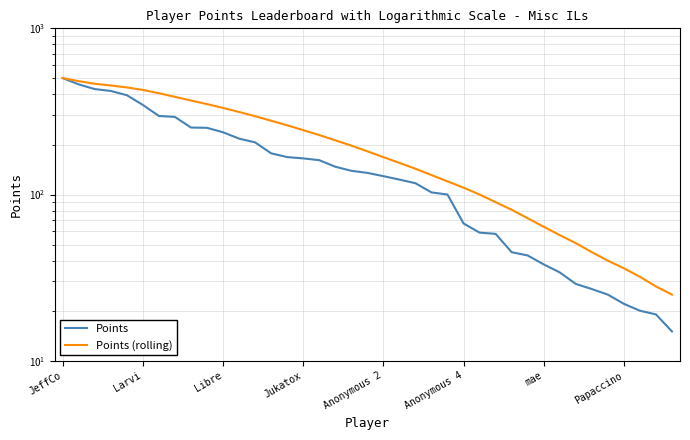

What is the value of the Points point at the 28th from the left?

58